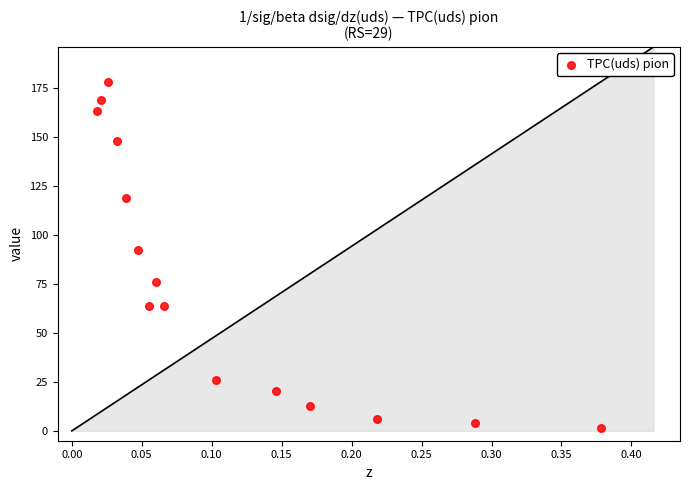

What is the range of X values (max minus min)?

0.4